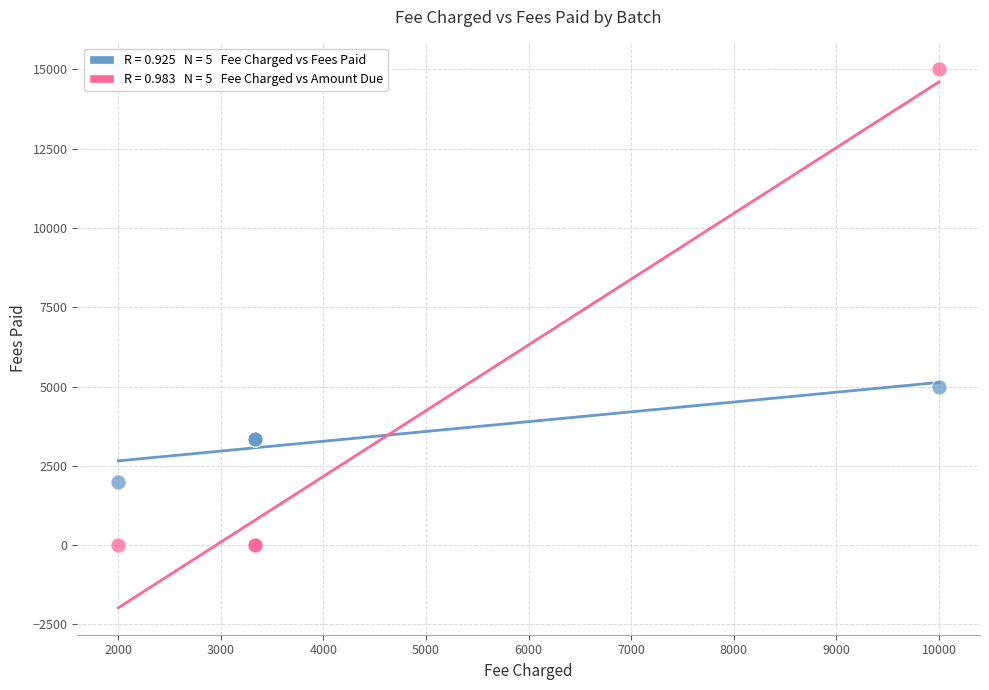

Across all series, what Y value is closest to 7500?

5000